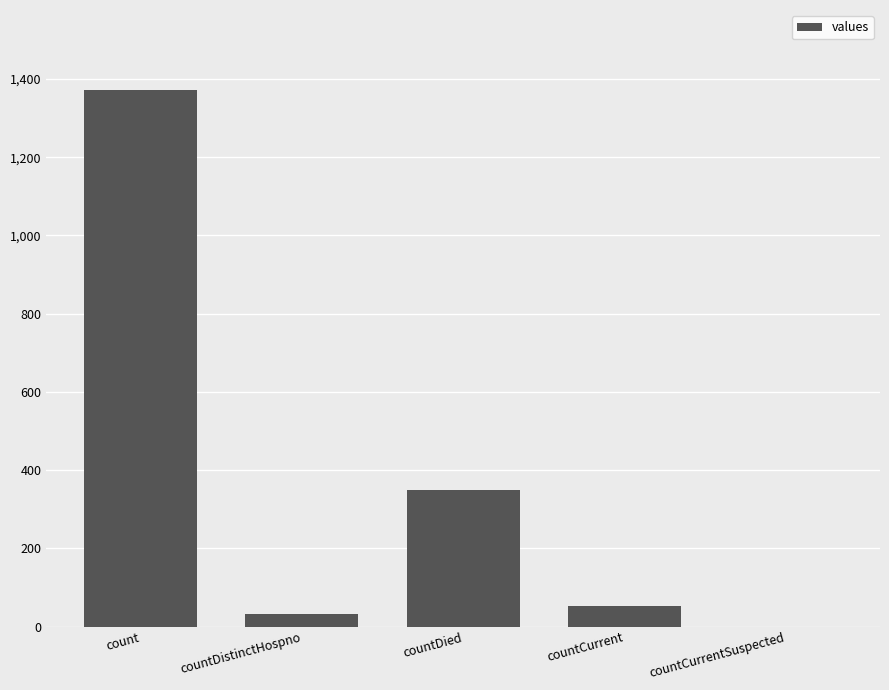

Which category has the highest value across all series?

count